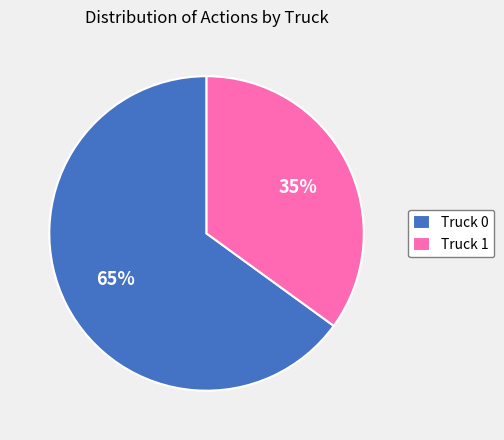

Combined, do Truck 0 and Truck 1 account for over 50%?

Yes